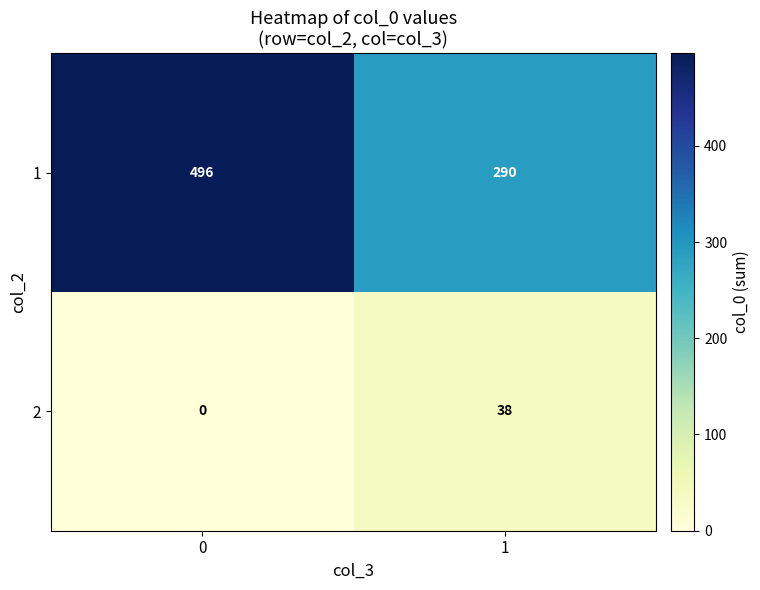

List the series in order of their overall mean, lowest first.

2, 1